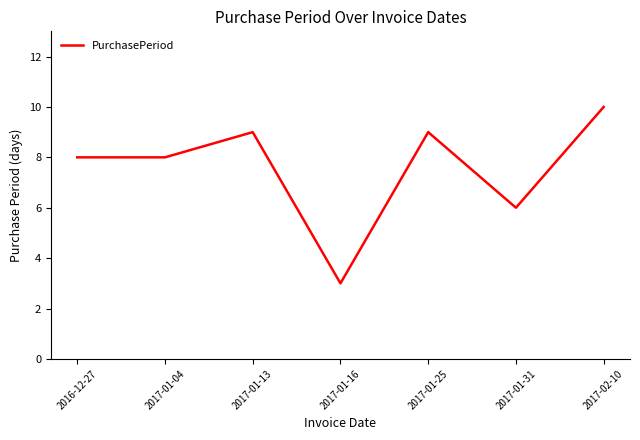

Which has a higher value, 2017-02-10 or 2017-01-31?

2017-02-10